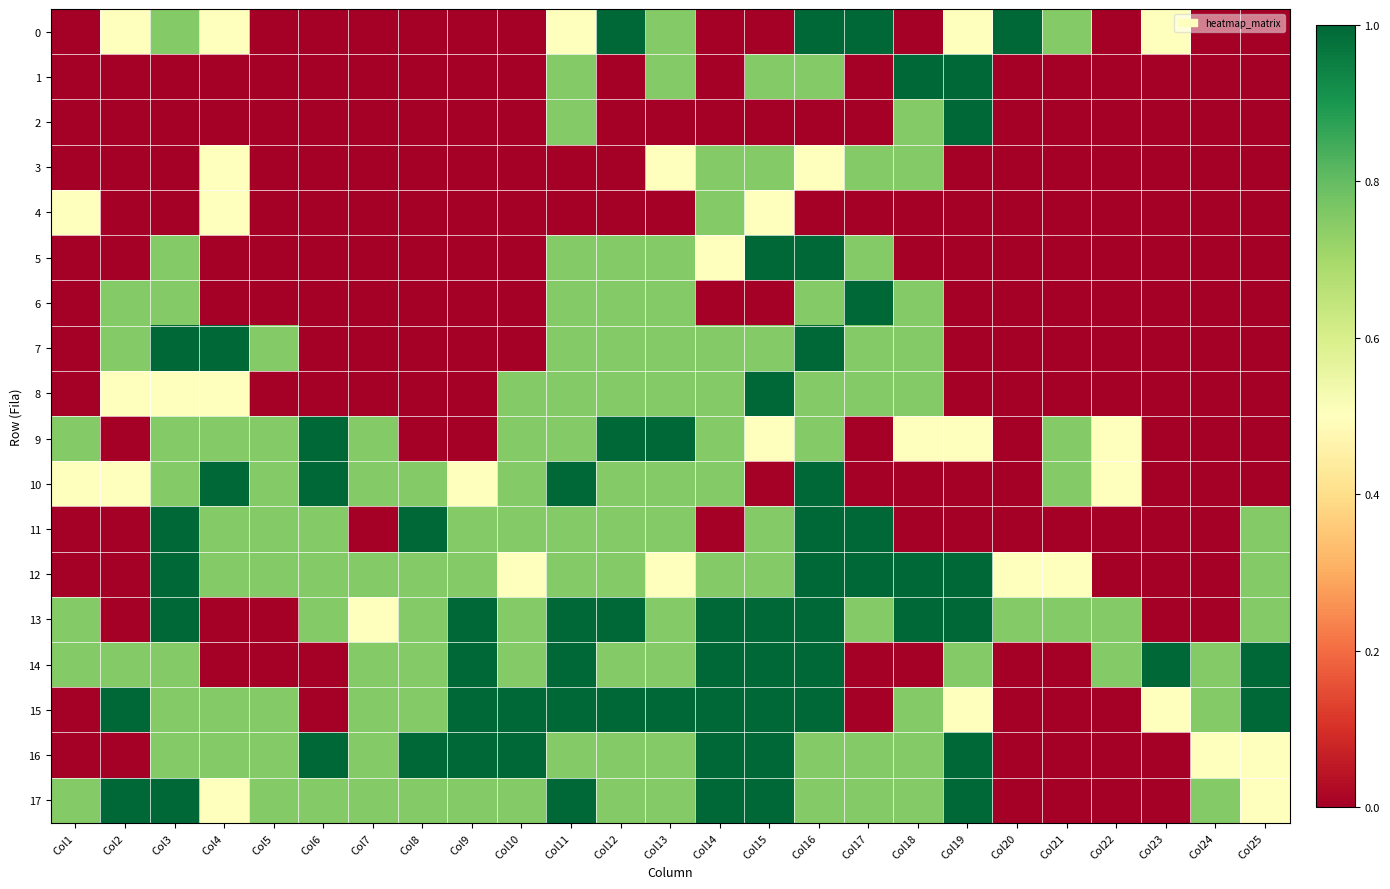

Reading left to right, what are all the values shown in this chart?

0: Col1=0.0	Col2=0.5	Col3=0.8	Col4=0.5	Col5=0.0	Col6=0.0	Col7=0.0	Col8=0.0	Col9=0.0	Col10=0.0	Col11=0.5	Col12=1.0	Col13=0.8	Col14=0.0	Col15=0.0	Col16=1.0	Col17=1.0	Col18=0.0	Col19=0.5	Col20=1.0	Col21=0.8	Col22=0.0	Col23=0.5	Col24=0.0	Col25=0.0
1: Col1=0.0	Col2=0.0	Col3=0.0	Col4=0.0	Col5=0.0	Col6=0.0	Col7=0.0	Col8=0.0	Col9=0.0	Col10=0.0	Col11=0.8	Col12=0.0	Col13=0.8	Col14=0.0	Col15=0.8	Col16=0.8	Col17=0.0	Col18=1.0	Col19=1.0	Col20=0.0	Col21=0.0	Col22=0.0	Col23=0.0	Col24=0.0	Col25=0.0
2: Col1=0.0	Col2=0.0	Col3=0.0	Col4=0.0	Col5=0.0	Col6=0.0	Col7=0.0	Col8=0.0	Col9=0.0	Col10=0.0	Col11=0.8	Col12=0.0	Col13=0.0	Col14=0.0	Col15=0.0	Col16=0.0	Col17=0.0	Col18=0.8	Col19=1.0	Col20=0.0	Col21=0.0	Col22=0.0	Col23=0.0	Col24=0.0	Col25=0.0
3: Col1=0.0	Col2=0.0	Col3=0.0	Col4=0.5	Col5=0.0	Col6=0.0	Col7=0.0	Col8=0.0	Col9=0.0	Col10=0.0	Col11=0.0	Col12=0.0	Col13=0.5	Col14=0.8	Col15=0.8	Col16=0.5	Col17=0.8	Col18=0.8	Col19=0.0	Col20=0.0	Col21=0.0	Col22=0.0	Col23=0.0	Col24=0.0	Col25=0.0
4: Col1=0.5	Col2=0.0	Col3=0.0	Col4=0.5	Col5=0.0	Col6=0.0	Col7=0.0	Col8=0.0	Col9=0.0	Col10=0.0	Col11=0.0	Col12=0.0	Col13=0.0	Col14=0.8	Col15=0.5	Col16=0.0	Col17=0.0	Col18=0.0	Col19=0.0	Col20=0.0	Col21=0.0	Col22=0.0	Col23=0.0	Col24=0.0	Col25=0.0
5: Col1=0.0	Col2=0.0	Col3=0.8	Col4=0.0	Col5=0.0	Col6=0.0	Col7=0.0	Col8=0.0	Col9=0.0	Col10=0.0	Col11=0.8	Col12=0.8	Col13=0.8	Col14=0.5	Col15=1.0	Col16=1.0	Col17=0.8	Col18=0.0	Col19=0.0	Col20=0.0	Col21=0.0	Col22=0.0	Col23=0.0	Col24=0.0	Col25=0.0
6: Col1=0.0	Col2=0.8	Col3=0.8	Col4=0.0	Col5=0.0	Col6=0.0	Col7=0.0	Col8=0.0	Col9=0.0	Col10=0.0	Col11=0.8	Col12=0.8	Col13=0.8	Col14=0.0	Col15=0.0	Col16=0.8	Col17=1.0	Col18=0.8	Col19=0.0	Col20=0.0	Col21=0.0	Col22=0.0	Col23=0.0	Col24=0.0	Col25=0.0
7: Col1=0.0	Col2=0.8	Col3=1.0	Col4=1.0	Col5=0.8	Col6=0.0	Col7=0.0	Col8=0.0	Col9=0.0	Col10=0.0	Col11=0.8	Col12=0.8	Col13=0.8	Col14=0.8	Col15=0.8	Col16=1.0	Col17=0.8	Col18=0.8	Col19=0.0	Col20=0.0	Col21=0.0	Col22=0.0	Col23=0.0	Col24=0.0	Col25=0.0
8: Col1=0.0	Col2=0.5	Col3=0.5	Col4=0.5	Col5=0.0	Col6=0.0	Col7=0.0	Col8=0.0	Col9=0.0	Col10=0.8	Col11=0.8	Col12=0.8	Col13=0.8	Col14=0.8	Col15=1.0	Col16=0.8	Col17=0.8	Col18=0.8	Col19=0.0	Col20=0.0	Col21=0.0	Col22=0.0	Col23=0.0	Col24=0.0	Col25=0.0
9: Col1=0.8	Col2=0.0	Col3=0.8	Col4=0.8	Col5=0.8	Col6=1.0	Col7=0.8	Col8=0.0	Col9=0.0	Col10=0.8	Col11=0.8	Col12=1.0	Col13=1.0	Col14=0.8	Col15=0.5	Col16=0.8	Col17=0.0	Col18=0.5	Col19=0.5	Col20=0.0	Col21=0.8	Col22=0.5	Col23=0.0	Col24=0.0	Col25=0.0
10: Col1=0.5	Col2=0.5	Col3=0.8	Col4=1.0	Col5=0.8	Col6=1.0	Col7=0.8	Col8=0.8	Col9=0.5	Col10=0.8	Col11=1.0	Col12=0.8	Col13=0.8	Col14=0.8	Col15=0.0	Col16=1.0	Col17=0.0	Col18=0.0	Col19=0.0	Col20=0.0	Col21=0.8	Col22=0.5	Col23=0.0	Col24=0.0	Col25=0.0
11: Col1=0.0	Col2=0.0	Col3=1.0	Col4=0.8	Col5=0.8	Col6=0.8	Col7=0.0	Col8=1.0	Col9=0.8	Col10=0.8	Col11=0.8	Col12=0.8	Col13=0.8	Col14=0.0	Col15=0.8	Col16=1.0	Col17=1.0	Col18=0.0	Col19=0.0	Col20=0.0	Col21=0.0	Col22=0.0	Col23=0.0	Col24=0.0	Col25=0.8
12: Col1=0.0	Col2=0.0	Col3=1.0	Col4=0.8	Col5=0.8	Col6=0.8	Col7=0.8	Col8=0.8	Col9=0.8	Col10=0.5	Col11=0.8	Col12=0.8	Col13=0.5	Col14=0.8	Col15=0.8	Col16=1.0	Col17=1.0	Col18=1.0	Col19=1.0	Col20=0.5	Col21=0.5	Col22=0.0	Col23=0.0	Col24=0.0	Col25=0.8
13: Col1=0.8	Col2=0.0	Col3=1.0	Col4=0.0	Col5=0.0	Col6=0.8	Col7=0.5	Col8=0.8	Col9=1.0	Col10=0.8	Col11=1.0	Col12=1.0	Col13=0.8	Col14=1.0	Col15=1.0	Col16=1.0	Col17=0.8	Col18=1.0	Col19=1.0	Col20=0.8	Col21=0.8	Col22=0.8	Col23=0.0	Col24=0.0	Col25=0.8
14: Col1=0.8	Col2=0.8	Col3=0.8	Col4=0.0	Col5=0.0	Col6=0.0	Col7=0.8	Col8=0.8	Col9=1.0	Col10=0.8	Col11=1.0	Col12=0.8	Col13=0.8	Col14=1.0	Col15=1.0	Col16=1.0	Col17=0.0	Col18=0.0	Col19=0.8	Col20=0.0	Col21=0.0	Col22=0.8	Col23=1.0	Col24=0.8	Col25=1.0
15: Col1=0.0	Col2=1.0	Col3=0.8	Col4=0.8	Col5=0.8	Col6=0.0	Col7=0.8	Col8=0.8	Col9=1.0	Col10=1.0	Col11=1.0	Col12=1.0	Col13=1.0	Col14=1.0	Col15=1.0	Col16=1.0	Col17=0.0	Col18=0.8	Col19=0.5	Col20=0.0	Col21=0.0	Col22=0.0	Col23=0.5	Col24=0.8	Col25=1.0
16: Col1=0.0	Col2=0.0	Col3=0.8	Col4=0.8	Col5=0.8	Col6=1.0	Col7=0.8	Col8=1.0	Col9=1.0	Col10=1.0	Col11=0.8	Col12=0.8	Col13=0.8	Col14=1.0	Col15=1.0	Col16=0.8	Col17=0.8	Col18=0.8	Col19=1.0	Col20=0.0	Col21=0.0	Col22=0.0	Col23=0.0	Col24=0.5	Col25=0.5
17: Col1=0.8	Col2=1.0	Col3=1.0	Col4=0.5	Col5=0.8	Col6=0.8	Col7=0.8	Col8=0.8	Col9=0.8	Col10=0.8	Col11=1.0	Col12=0.8	Col13=0.8	Col14=1.0	Col15=1.0	Col16=0.8	Col17=0.8	Col18=0.8	Col19=1.0	Col20=0.0	Col21=0.0	Col22=0.0	Col23=0.0	Col24=0.8	Col25=0.5